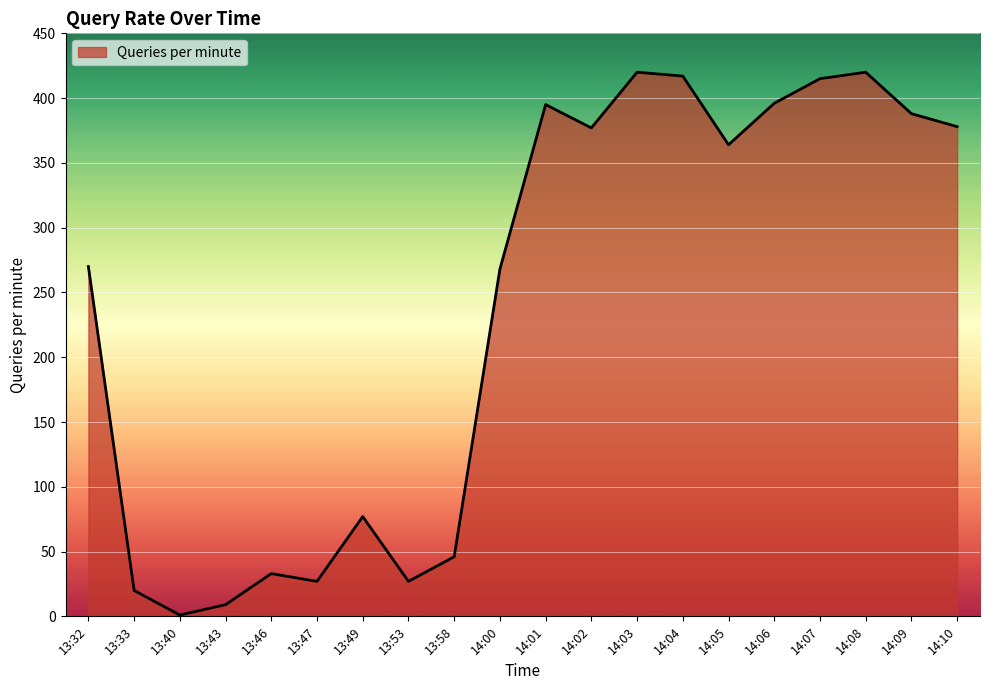

Count the number of data series in this chart.

1